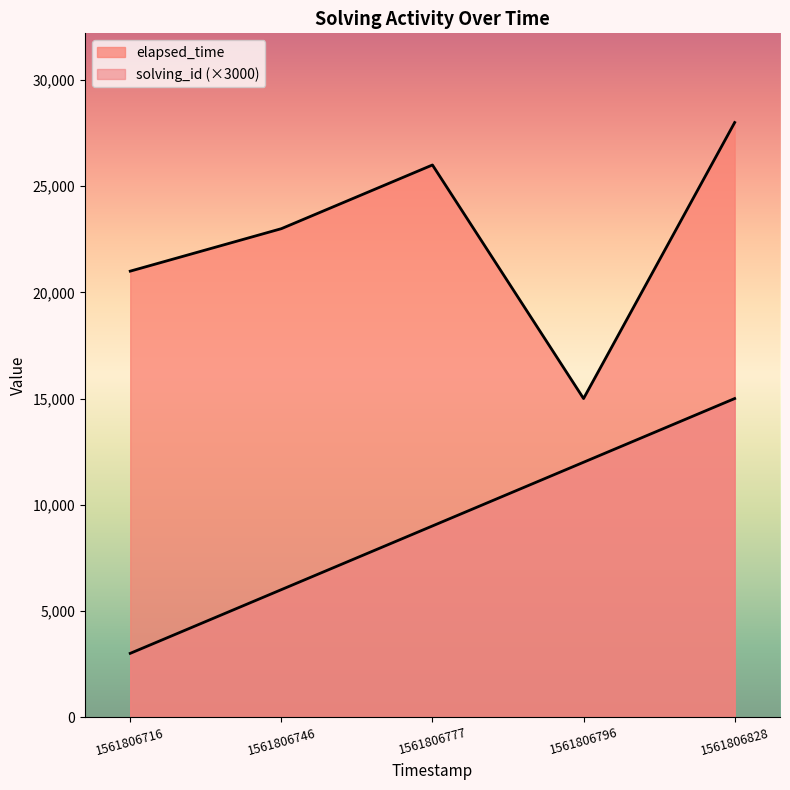

True or false: elapsed_time and solving_id cross at least once.

False